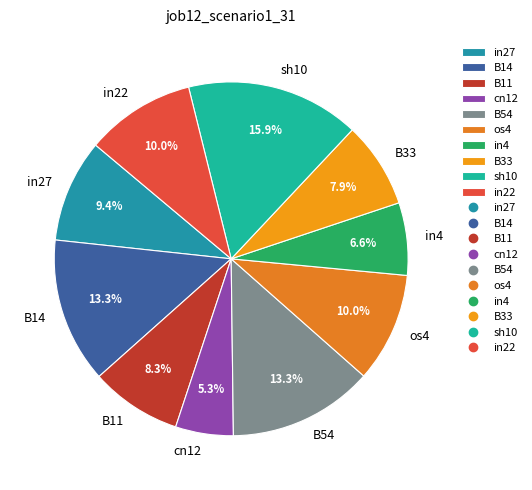

The os4 slice represents 20% of the pie. True or false?

False